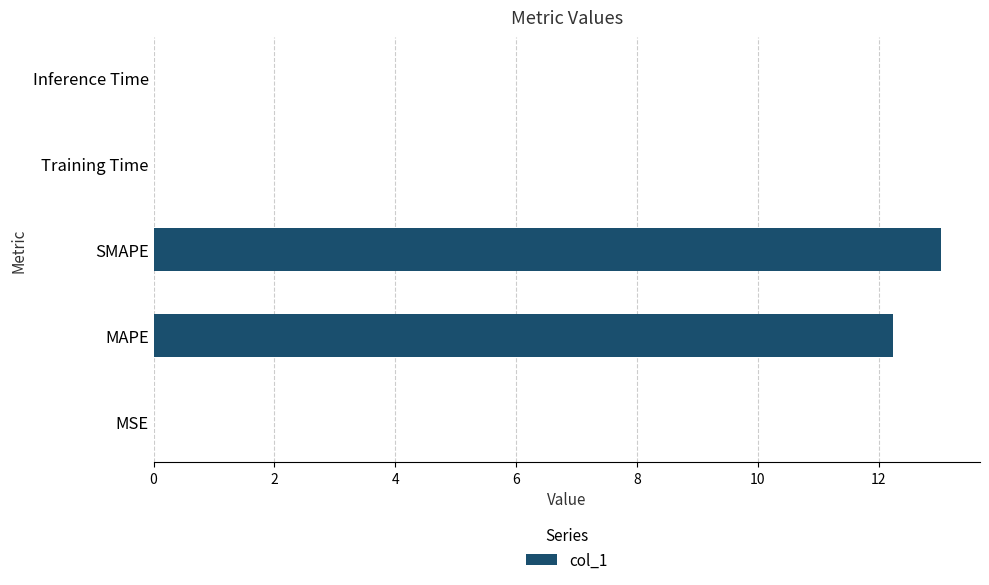

Is it true that the value at Inference Time is 0.0?

True